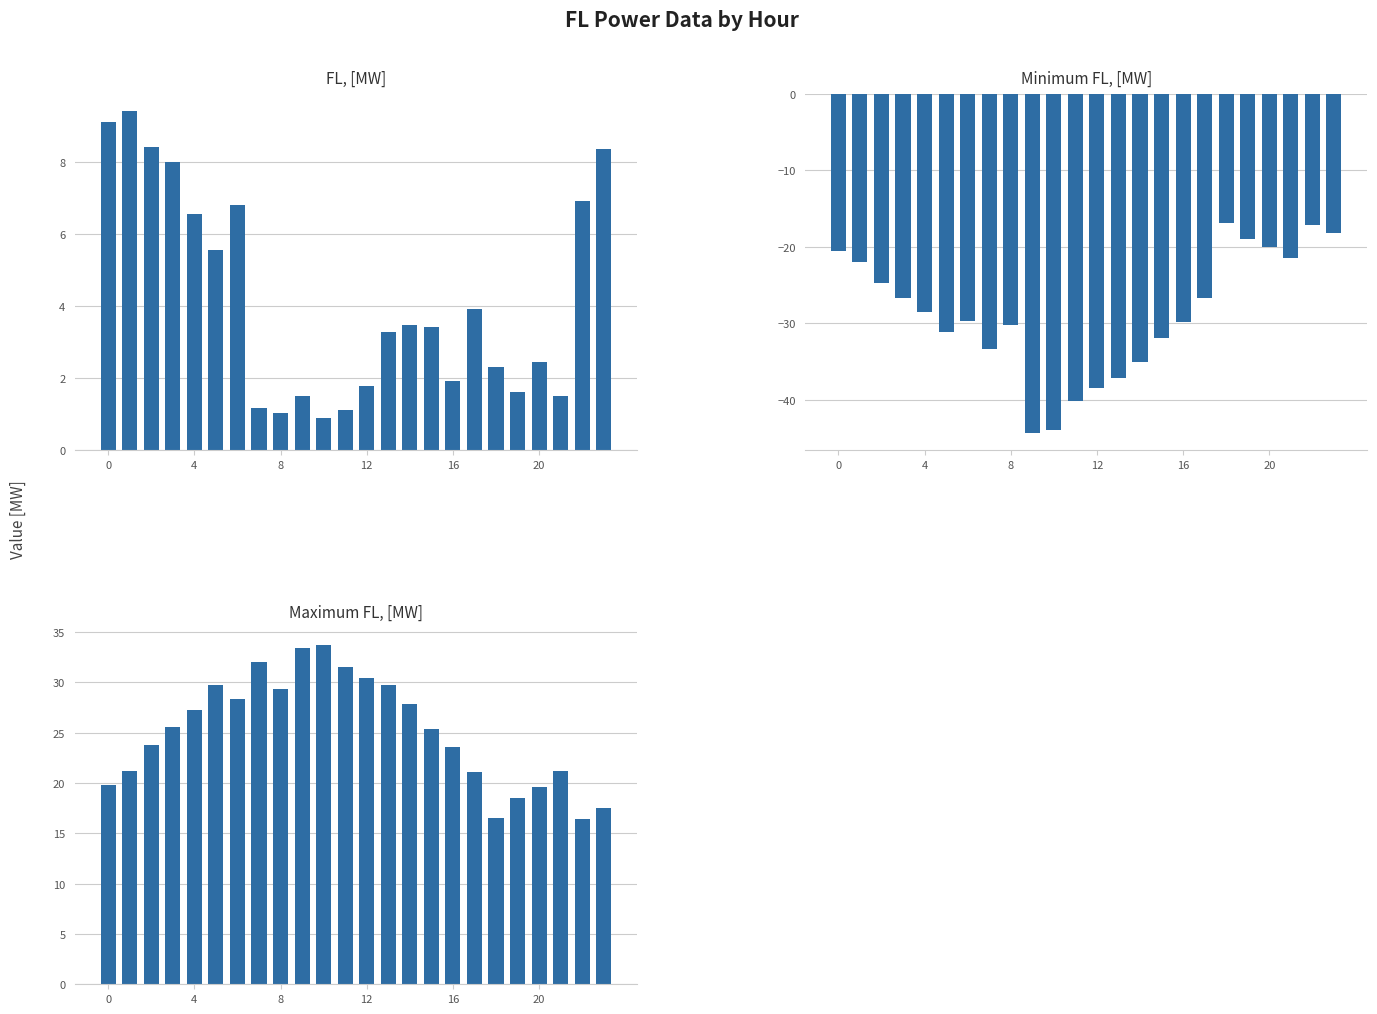

What is the sum of all FL, [MW] values?

100.6